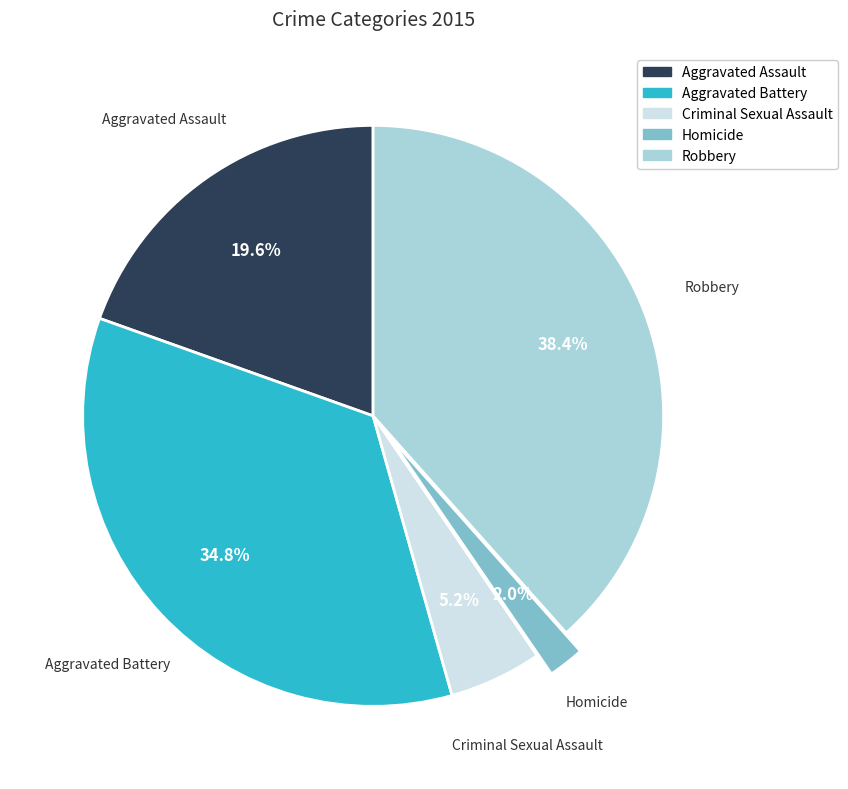

What is the total percentage of Aggravated Battery and Aggravated Assault?

54.4%